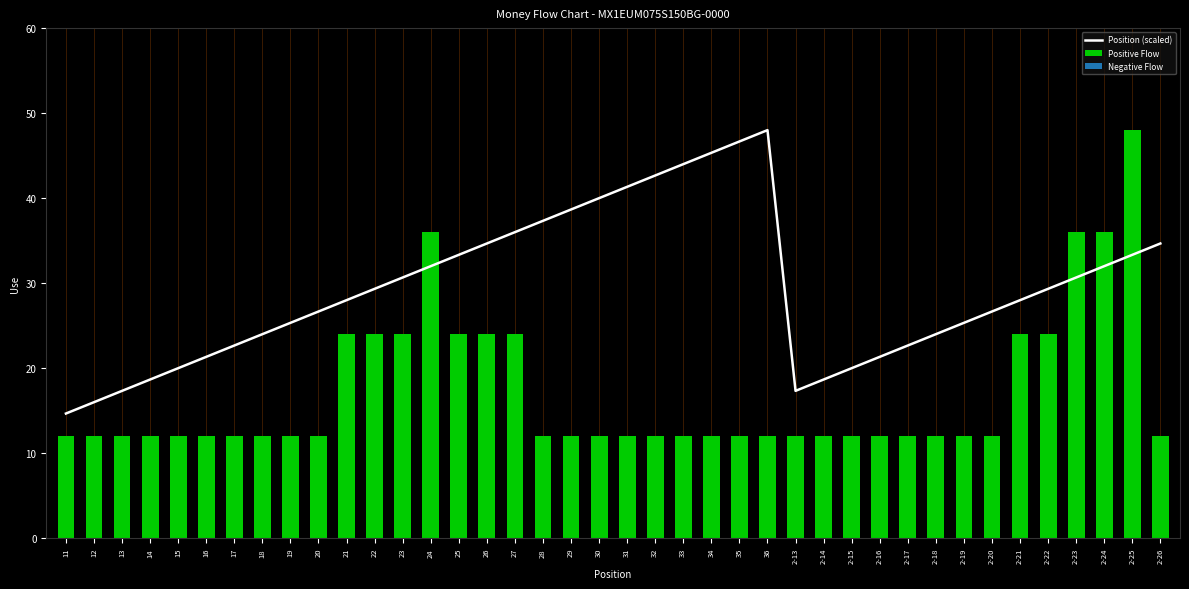

How many bars are there in each group?

2